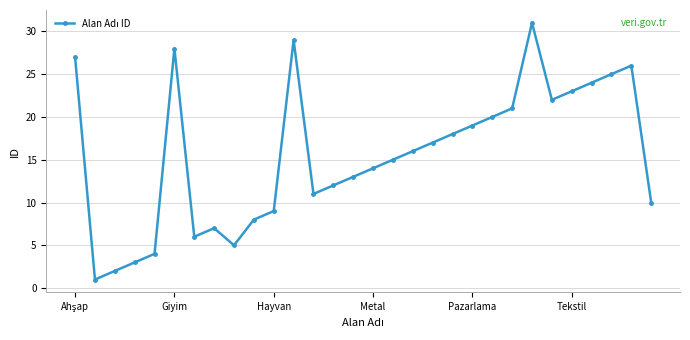

What is the sum of all values?

466